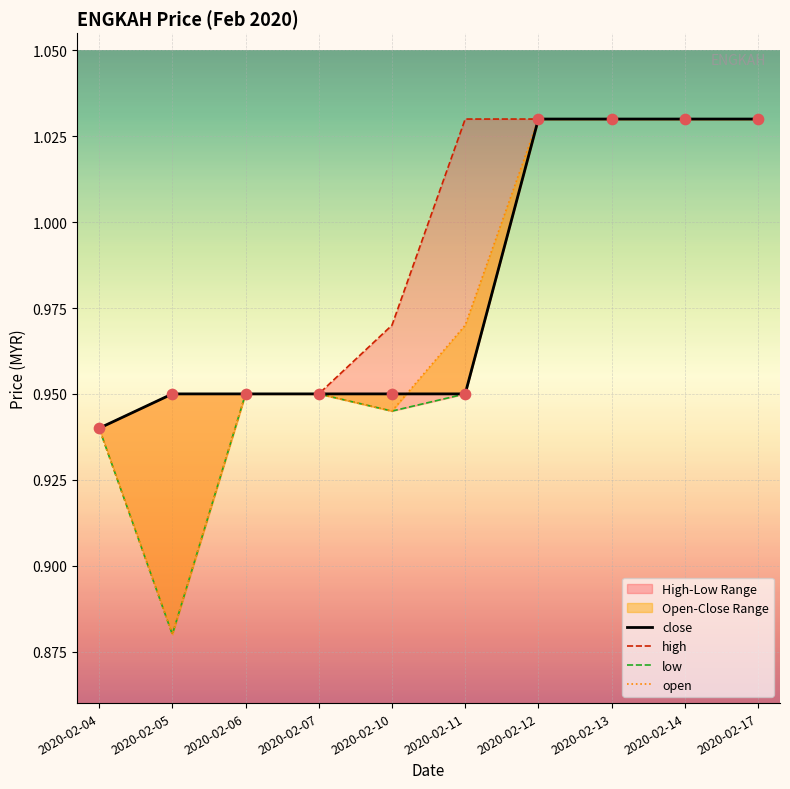

At how many categories does at least one series exceed 0?

10